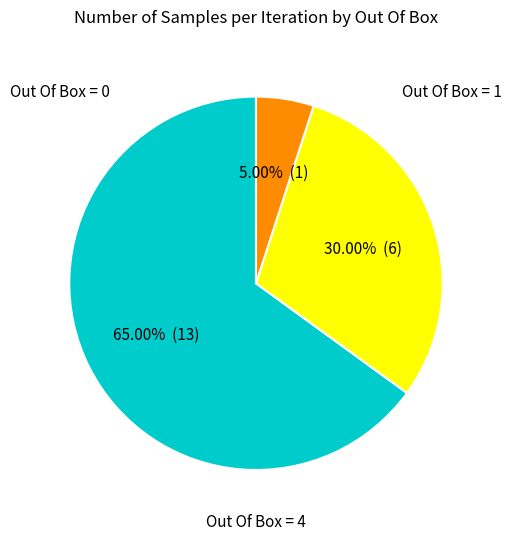

How many segments does this pie chart have?

3